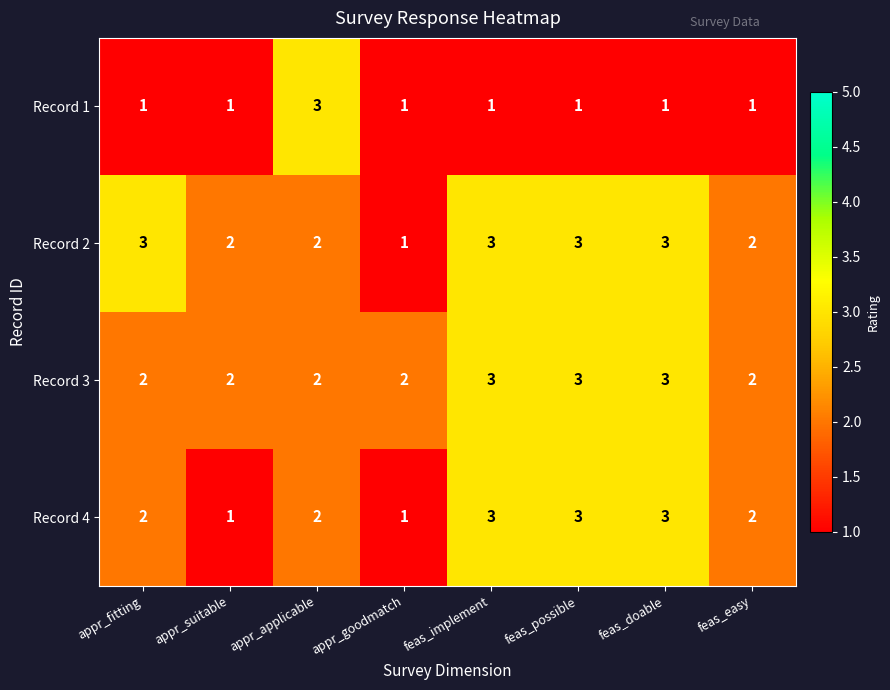

What is the greatest value displayed?

3